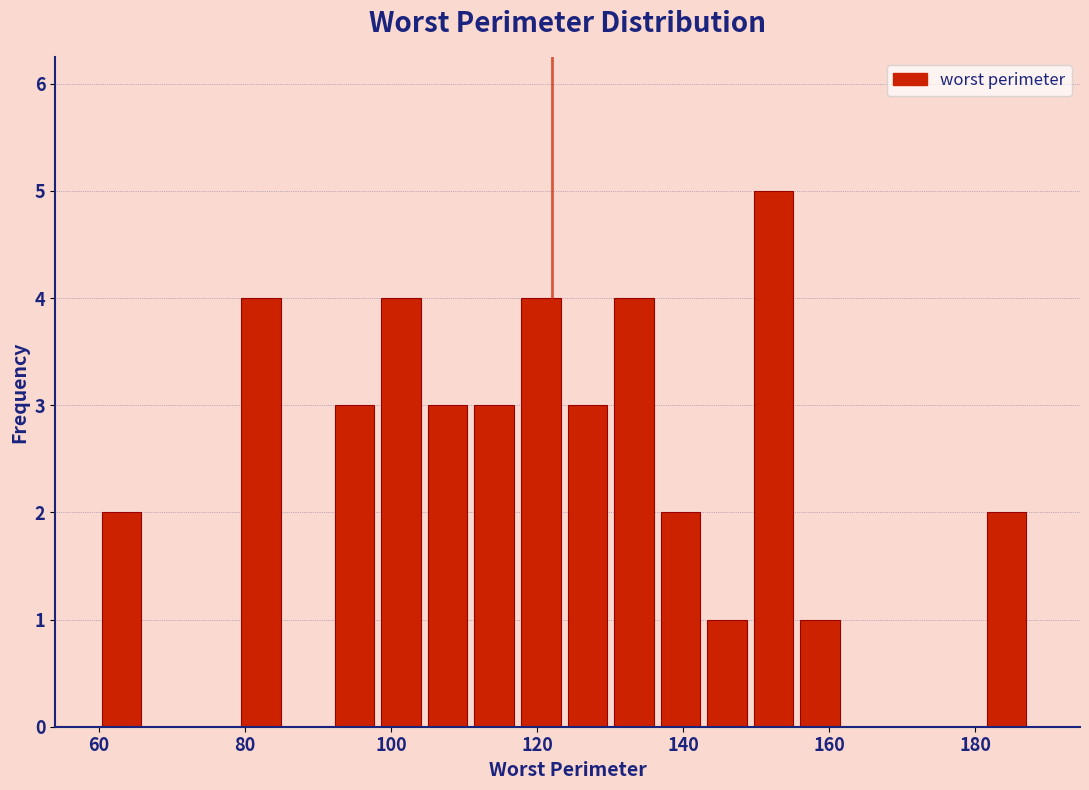

Read against the x-axis, roughly where is the centre of the tallest bar?

152